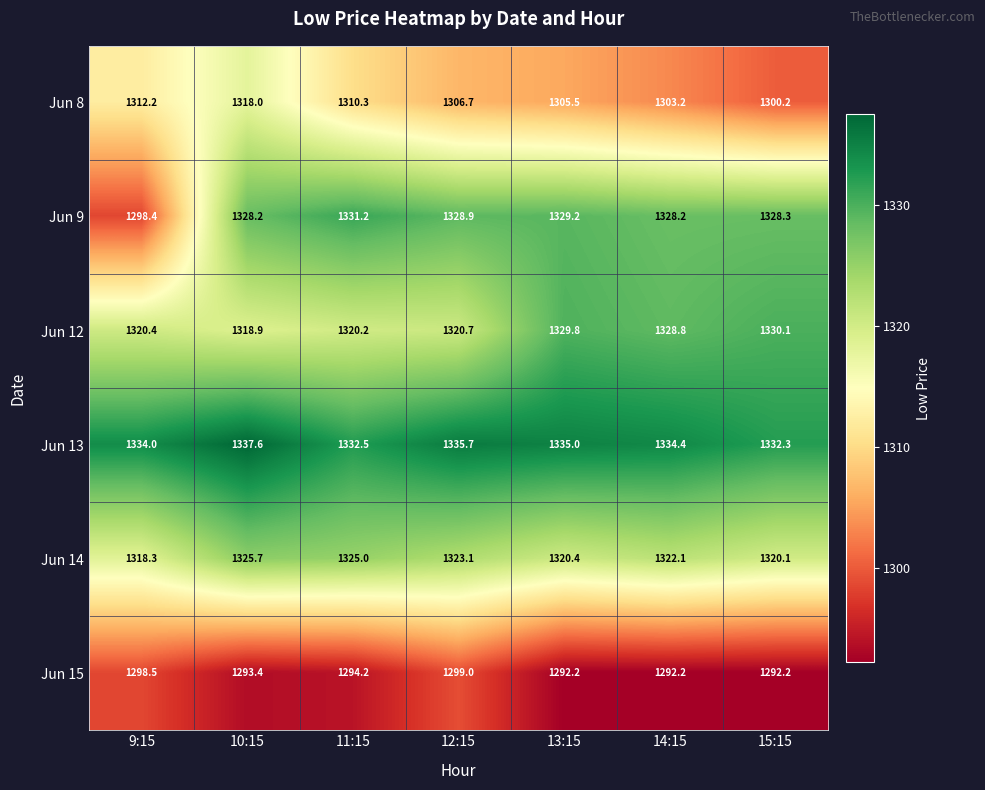

At how many categories does at least one series exceed 1332?

7